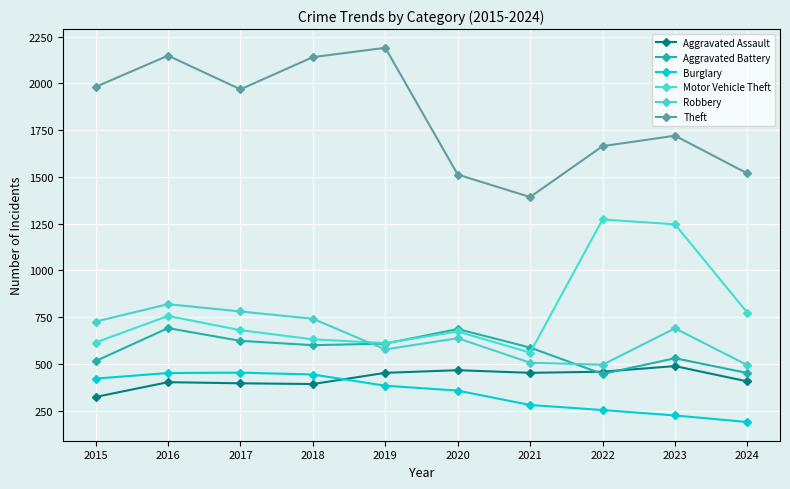

At which category is the sum across all series the highest?

2016